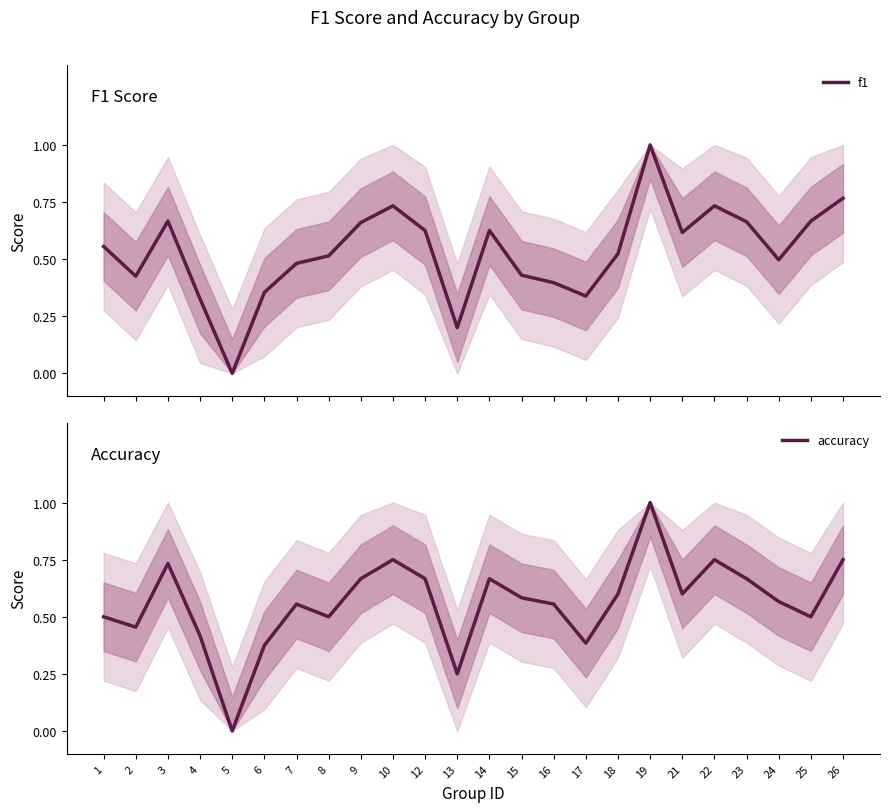

At which label does f1 reach its minimum?

5